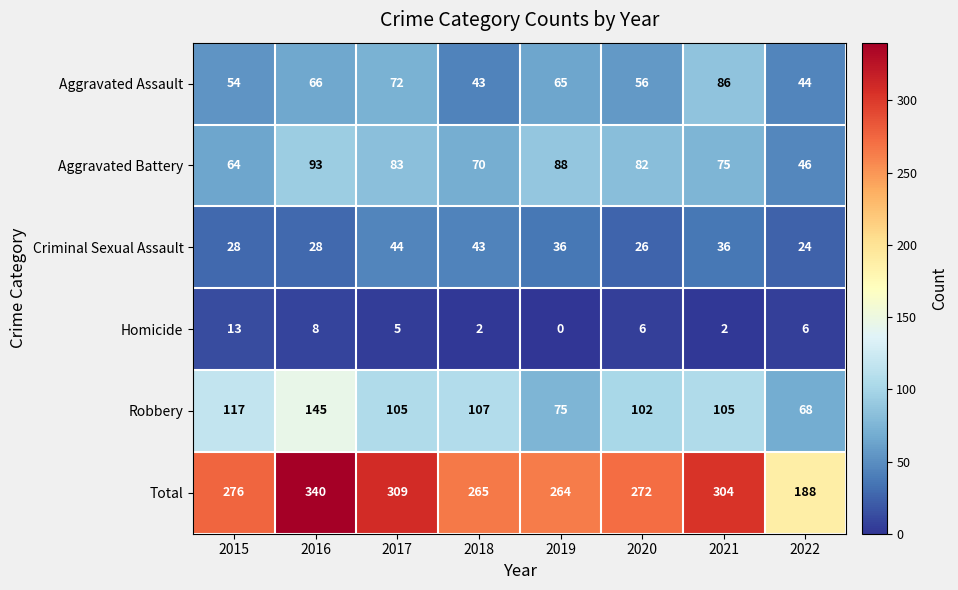

True or false: Aggravated Battery has a value of 123 at 2020.

False